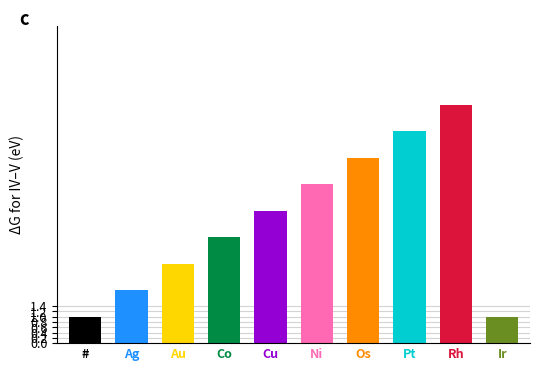

Does the chart contain any negative values?

No